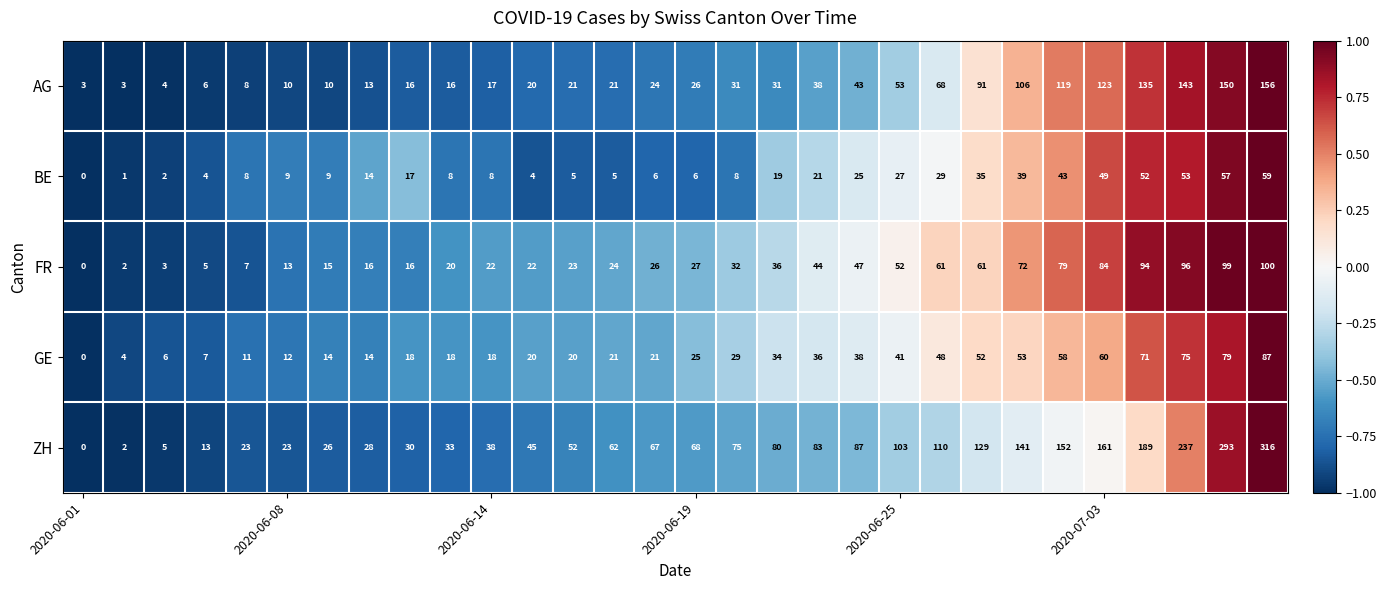

At how many categories does at least one series exceed 180?

4